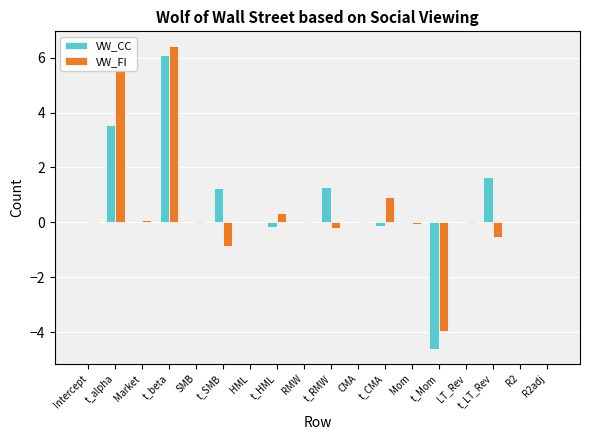

What is the greatest value displayed?

6.4